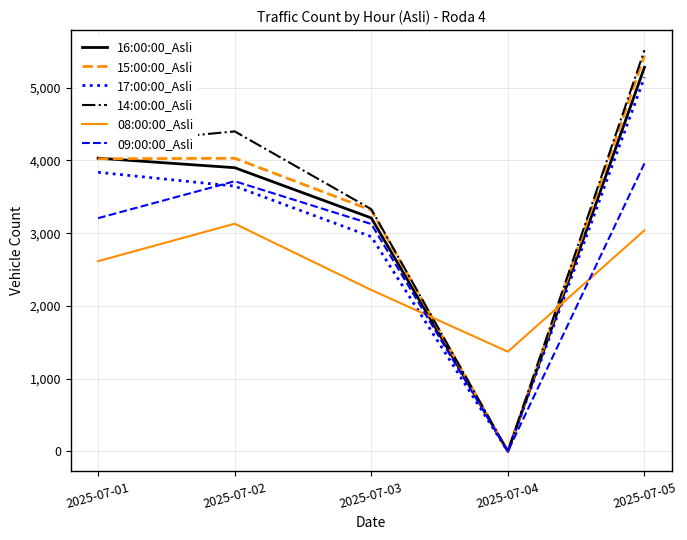

At which category is the sum across all series the highest?

2025-07-05